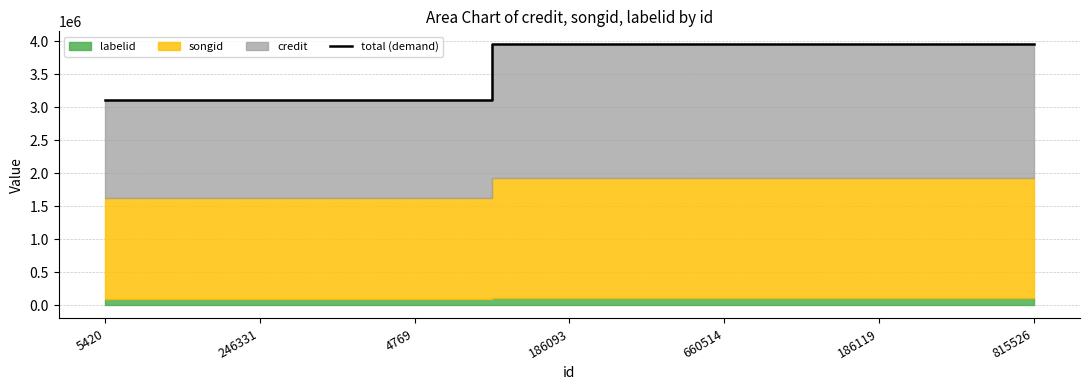

Does the chart have visible grid lines?

Yes